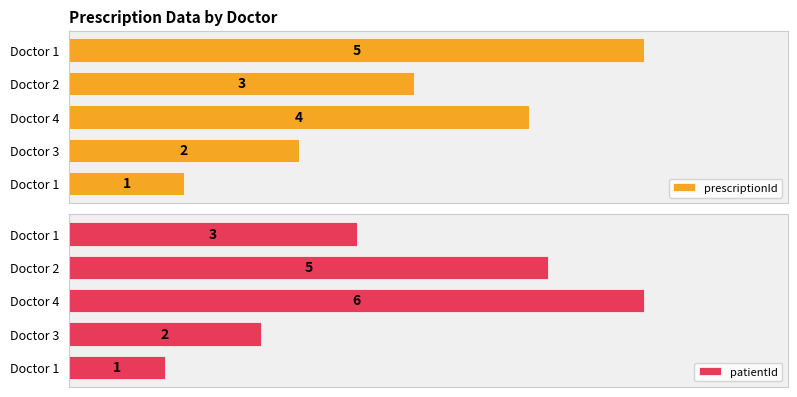

Rank the series by their average value, from lowest to highest.

prescriptionId, patientId